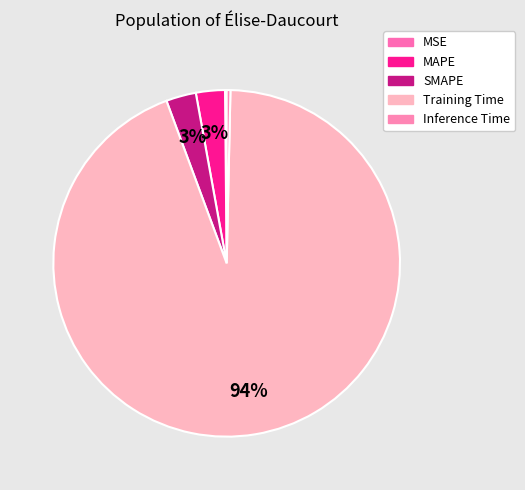

Which category has the biggest portion of the pie?

Training Time